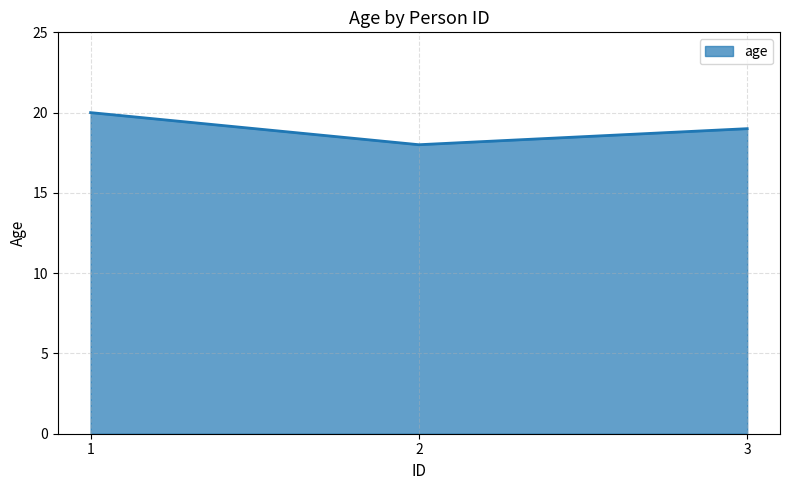

True or false: the data shows 10 at 3.

False